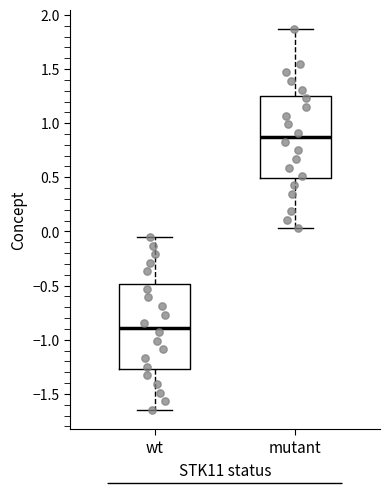

Where does the lower whisker of the box for mutant end on the y-axis? The values are not printed on the chart, so give them approximately, as read against the axis.

0.05